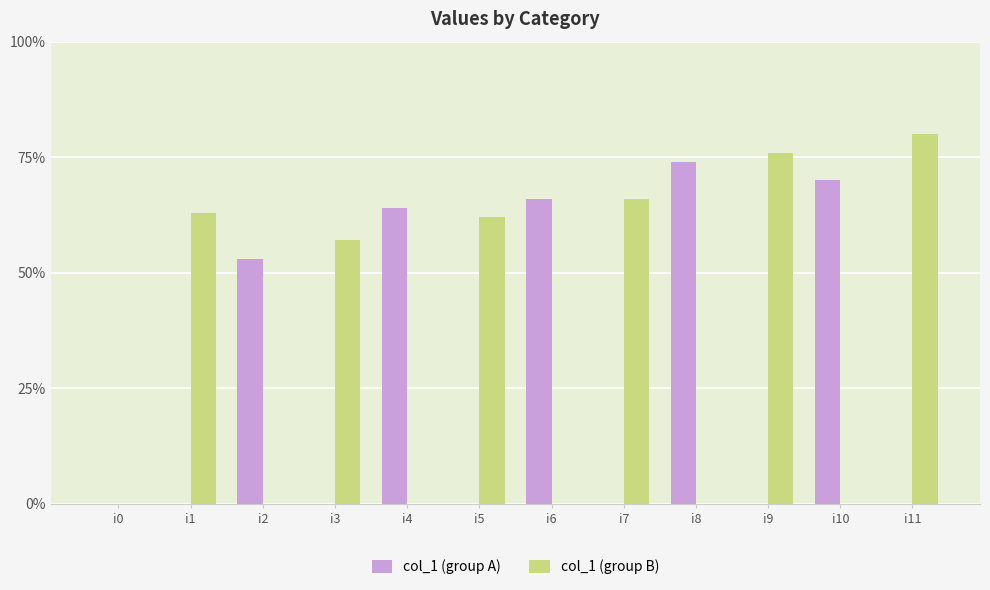

Which series has the largest range (max minus min)?

col_1 (group B)